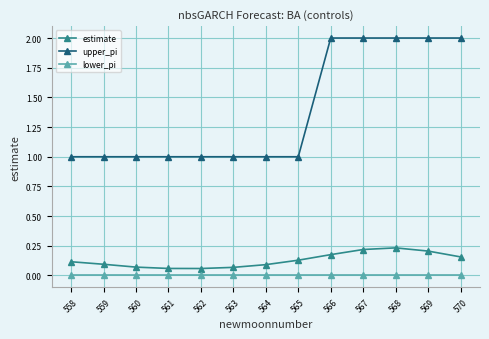

What is the spread (max minus min) of values at 566?

2.0